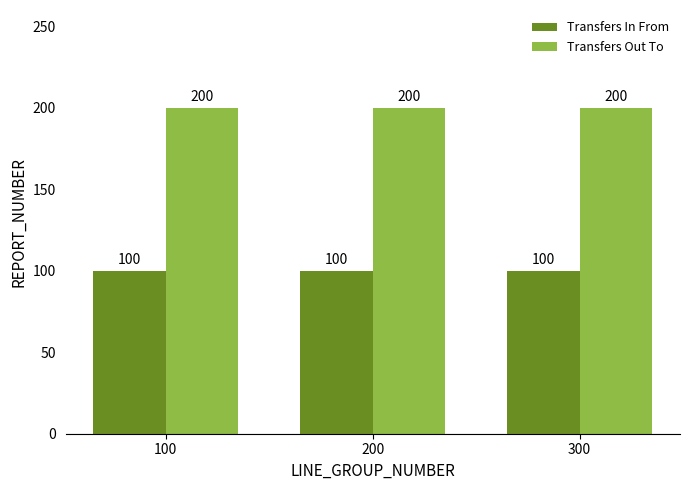

What are all the series names shown in the legend?

Transfers In From, Transfers Out To